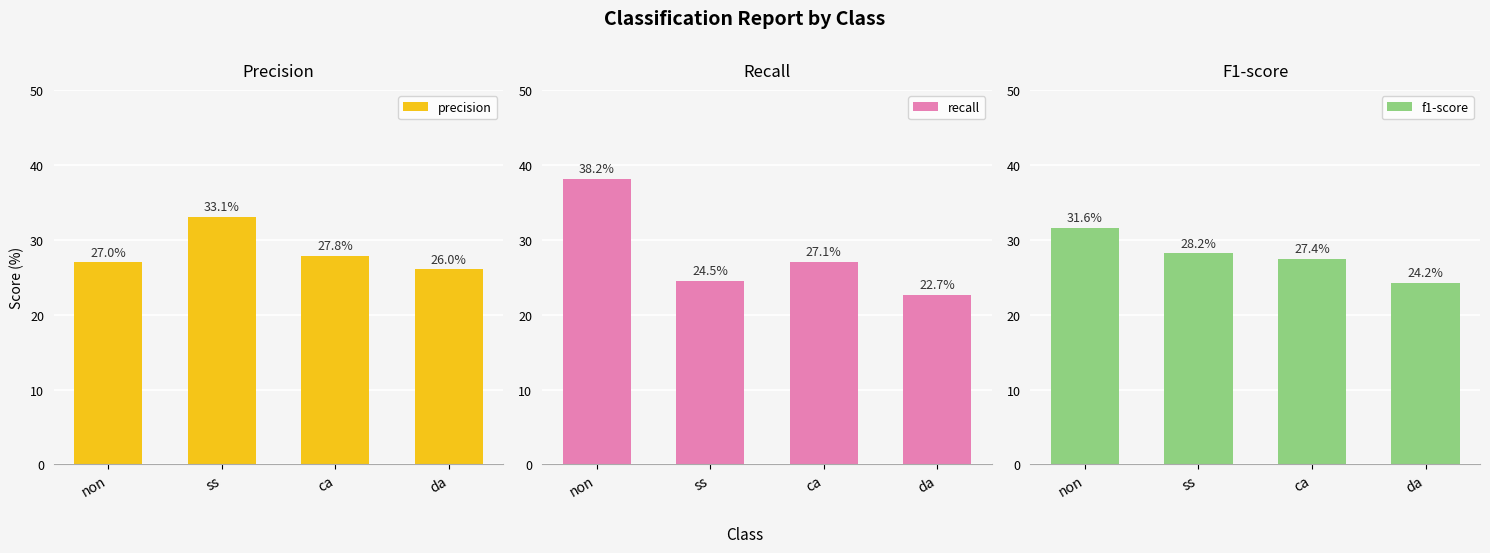

At which category is the sum across all series the highest?

non